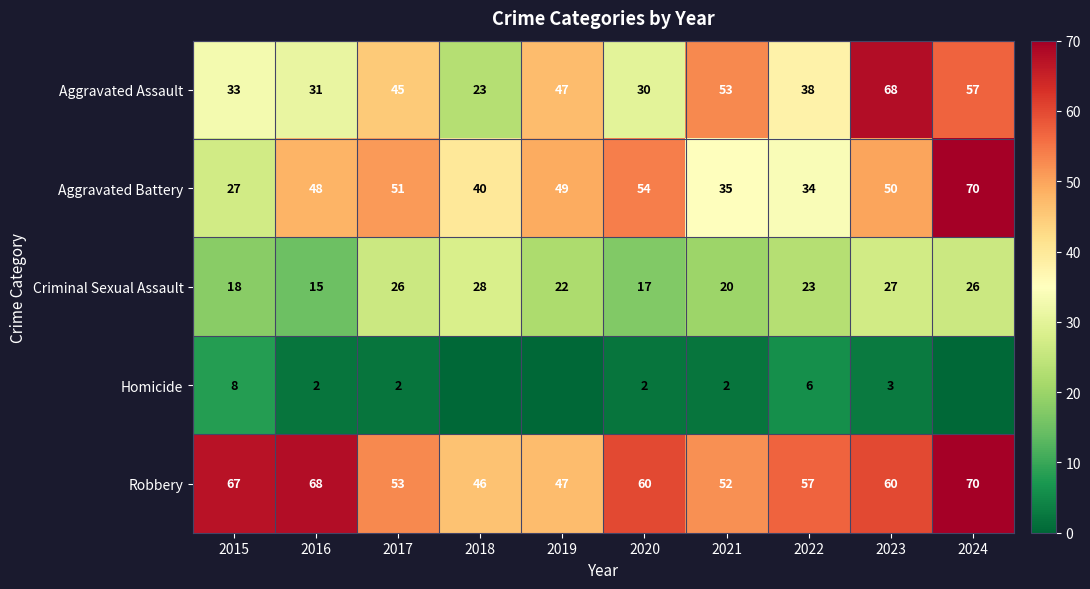

What is the total value across all series at 2022?

158